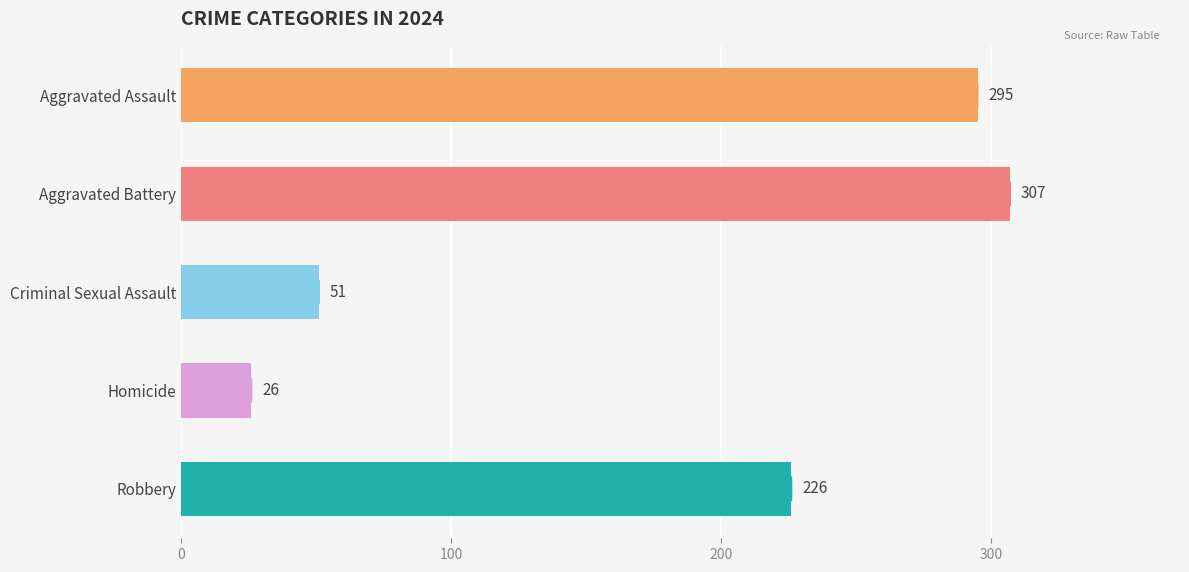

What is the maximum value shown in the chart?

307